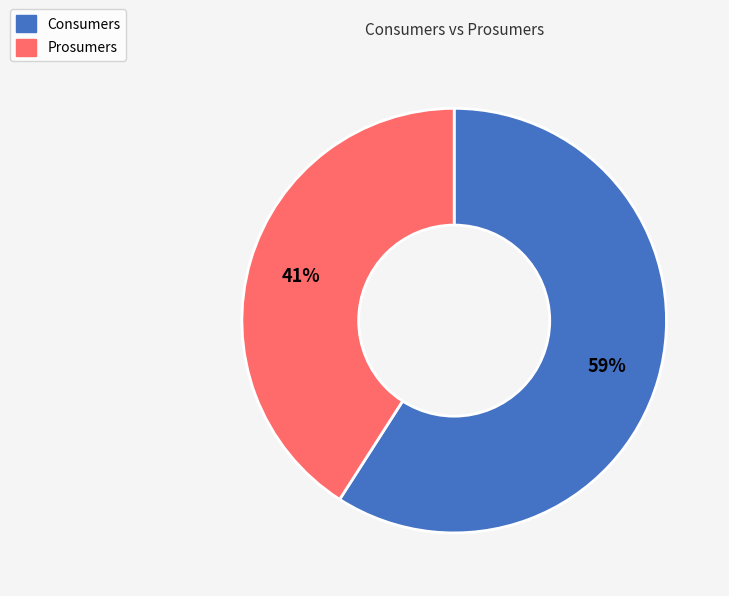

Is it true that Prosumers is 41% of the pie?

True